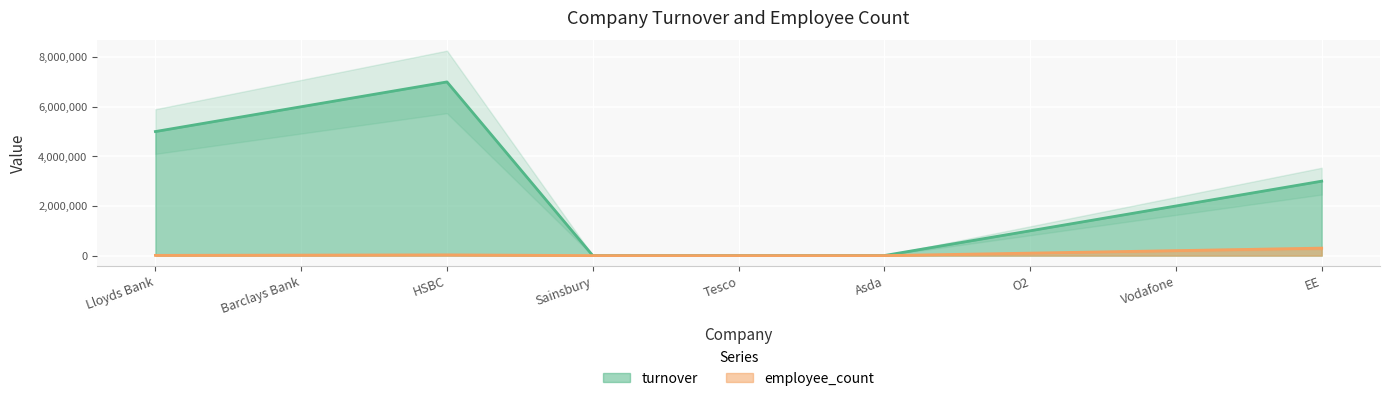

What is the spread (max minus min) of values at EE?

2700000